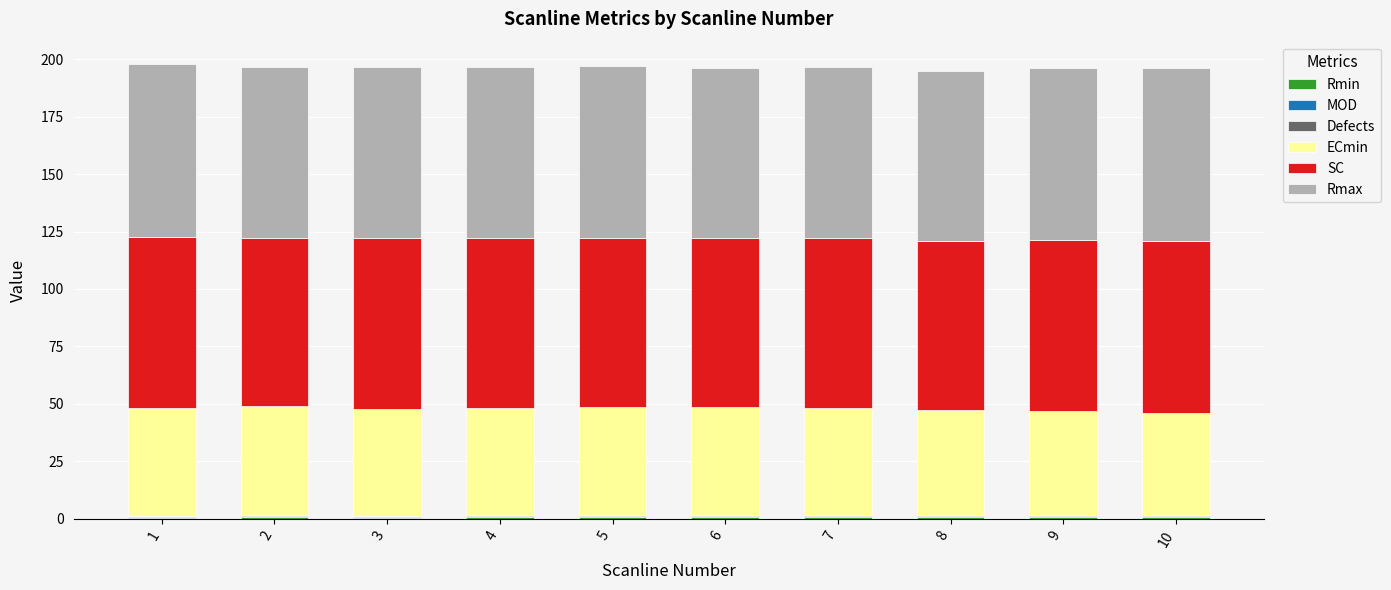

The value of Rmin at 3 is 0.7. True or false?

False